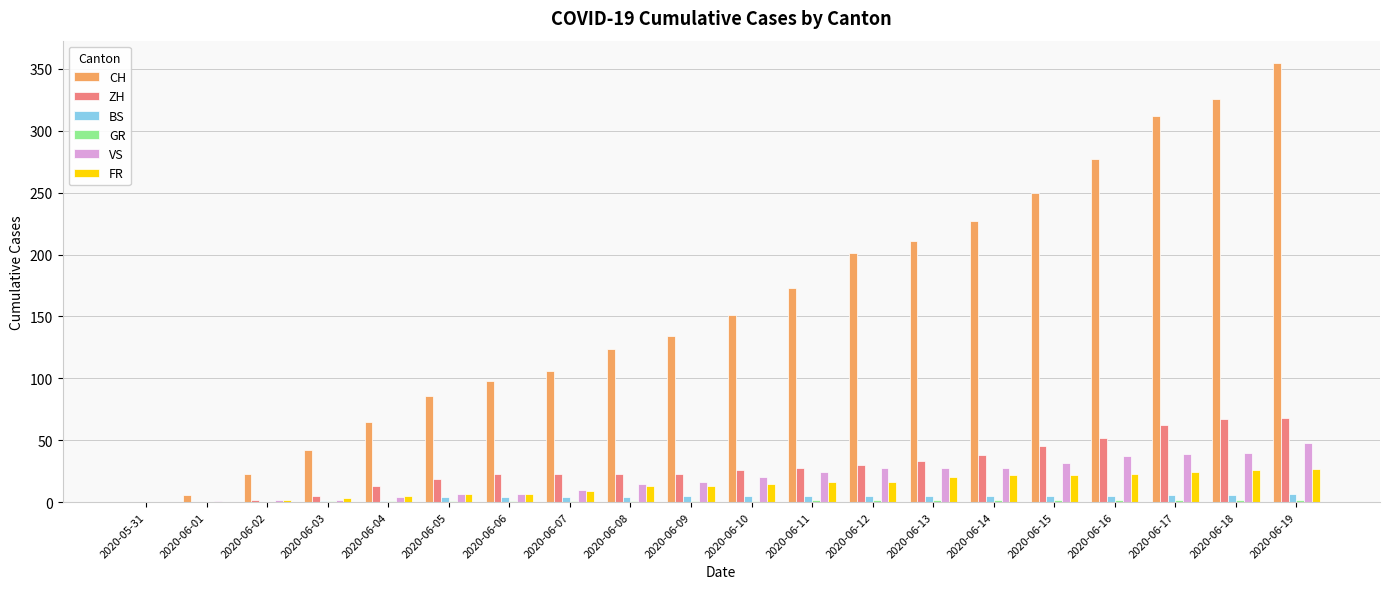

Which series has the largest total across all categories?

CH